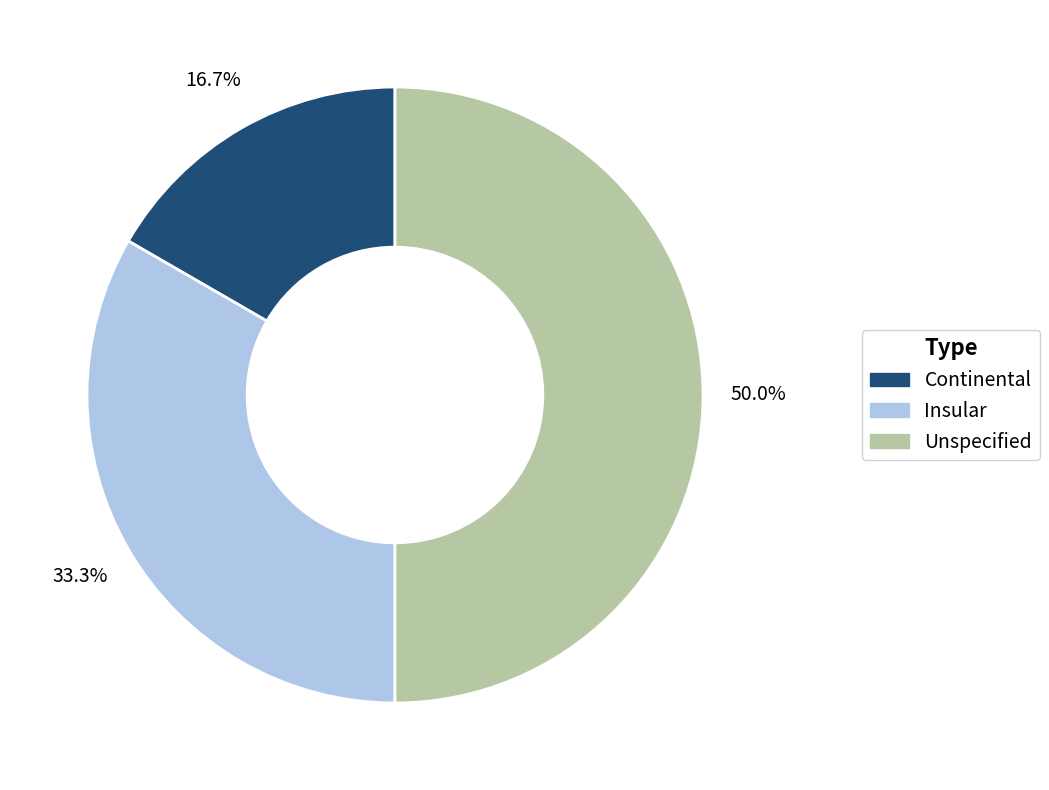

What is the ratio of the value at Insular to the value at Continental?

2.0